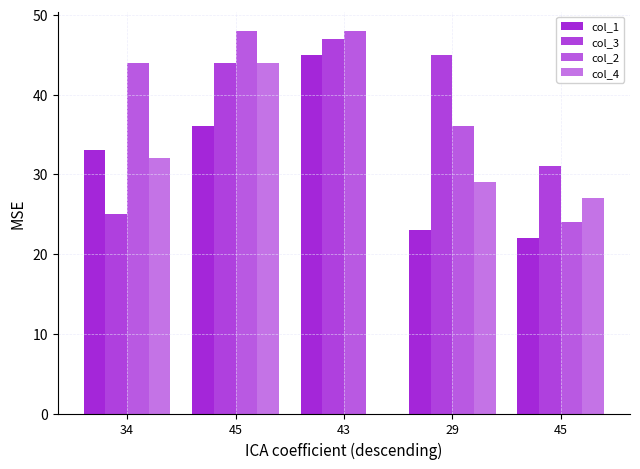

What is the maximum value for col_4?

44